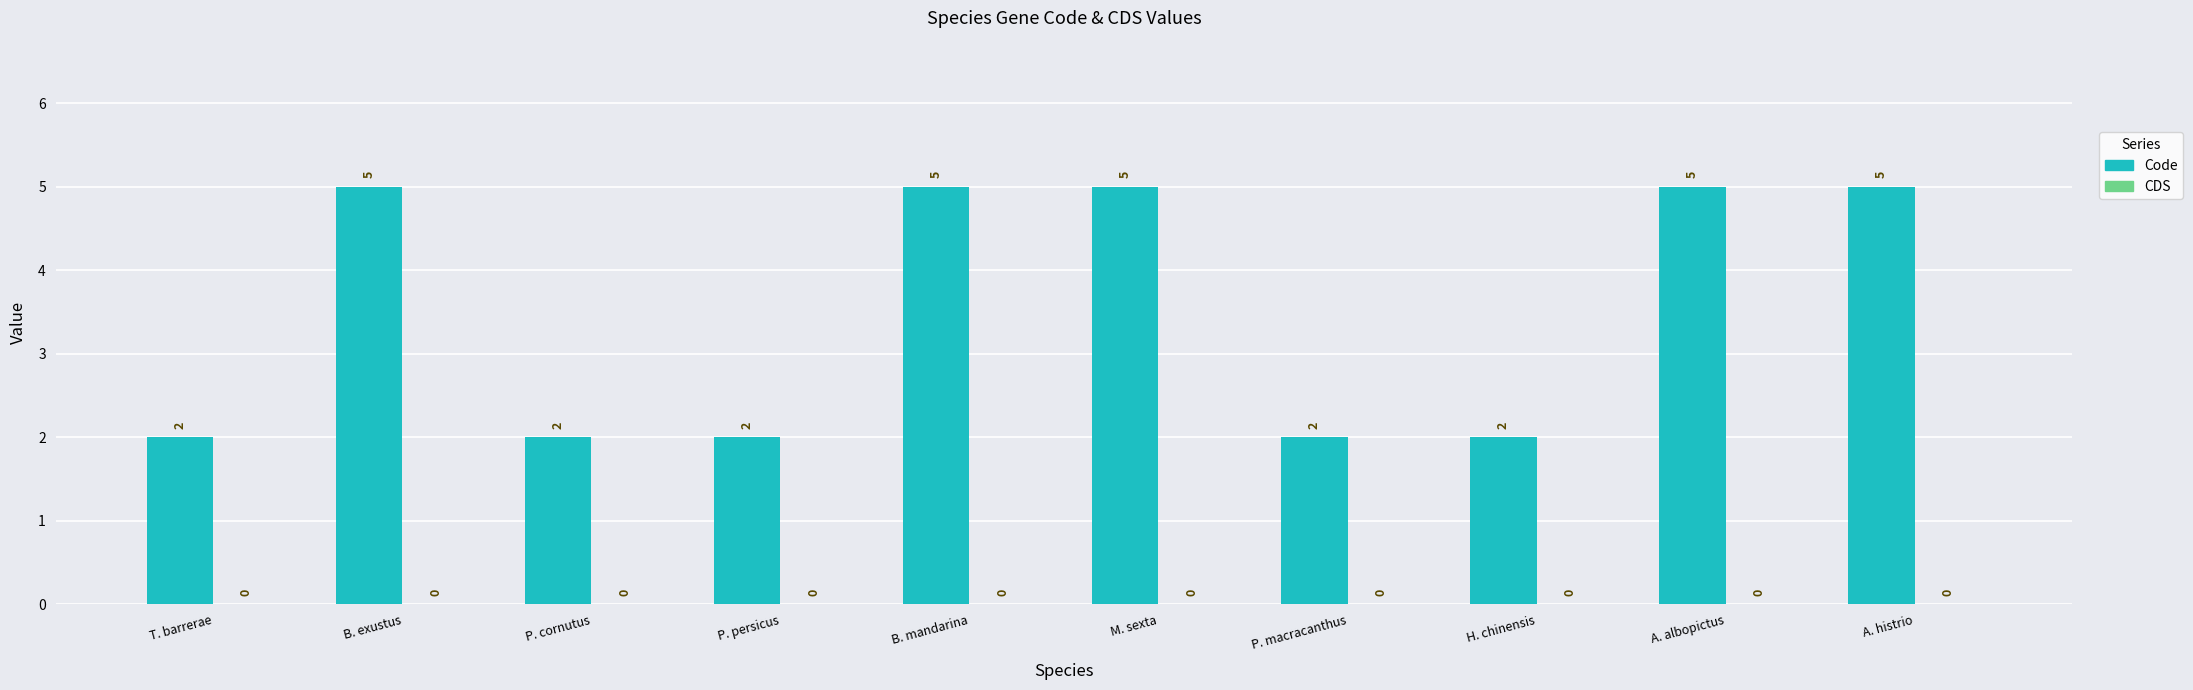

What is the label of the 1st bar from the right?

A. histrio